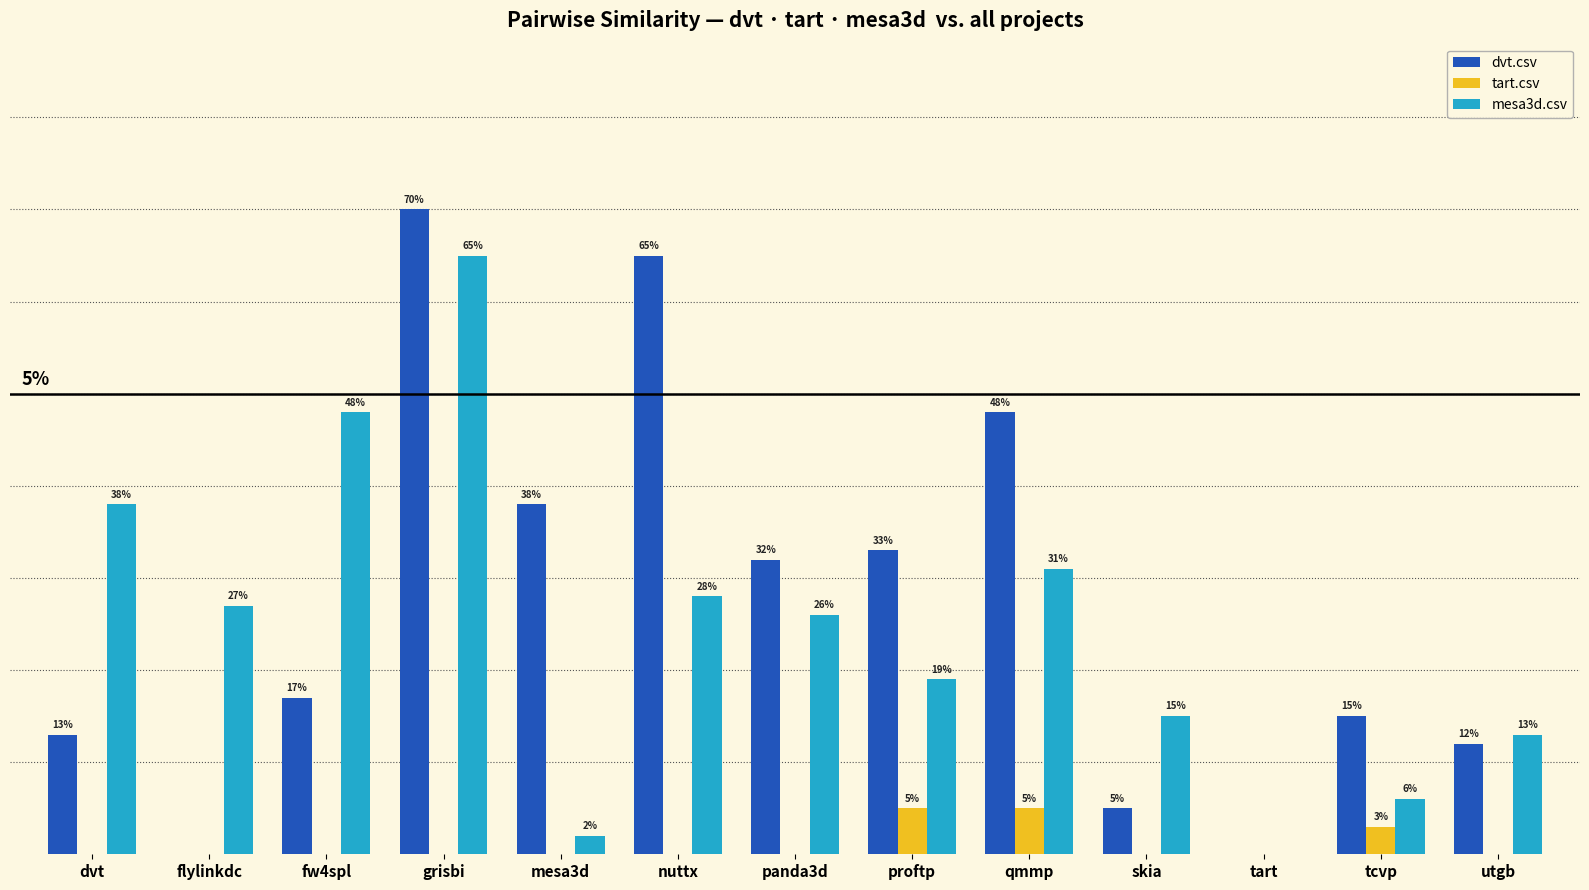

Rank the categories by mesa3d.csv value from lowest to highest.

tart, mesa3d, tcvp, utgb, skia, proftp, panda3d, flylinkdc, nuttx, qmmp, dvt, fw4spl, grisbi